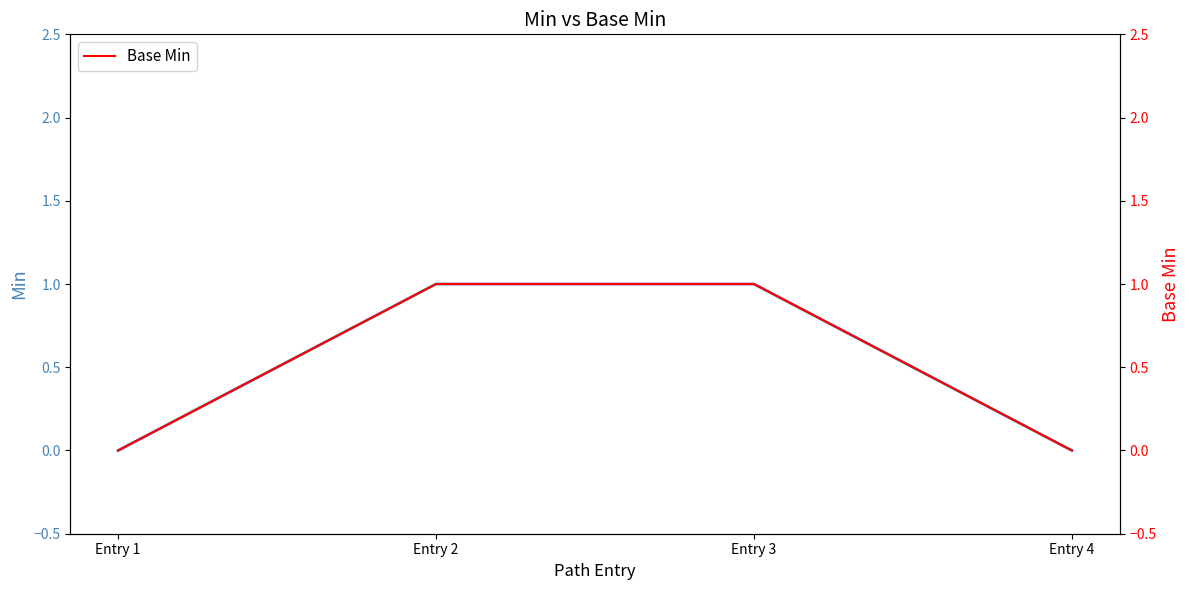

Count the number of data series in this chart.

2